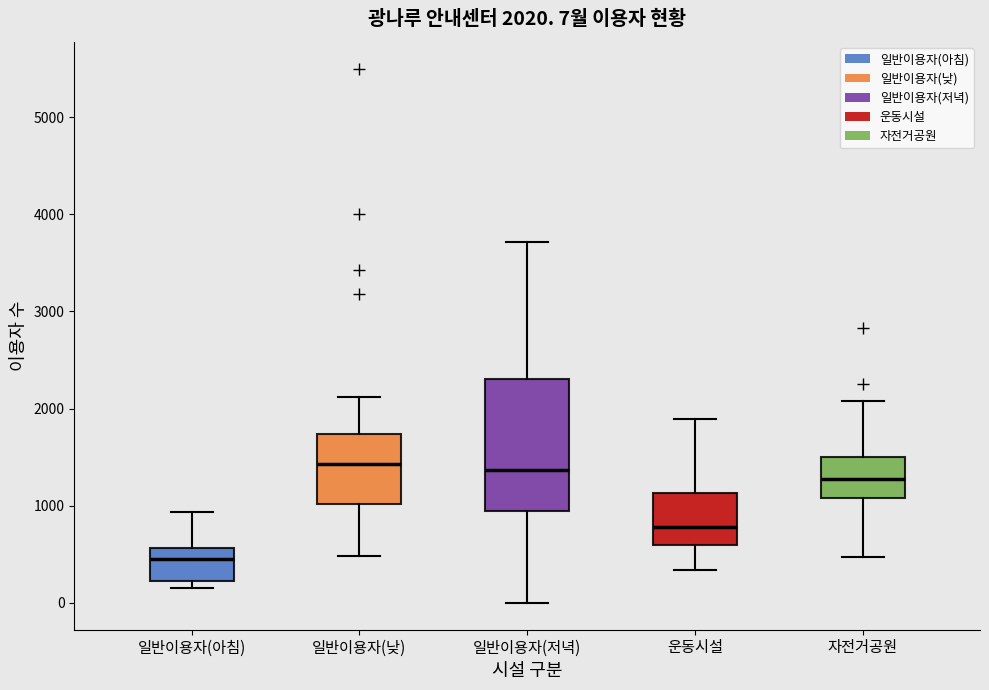

Which box is the tallest, from its lower edge to its upper edge?

일반이용자(저녁)